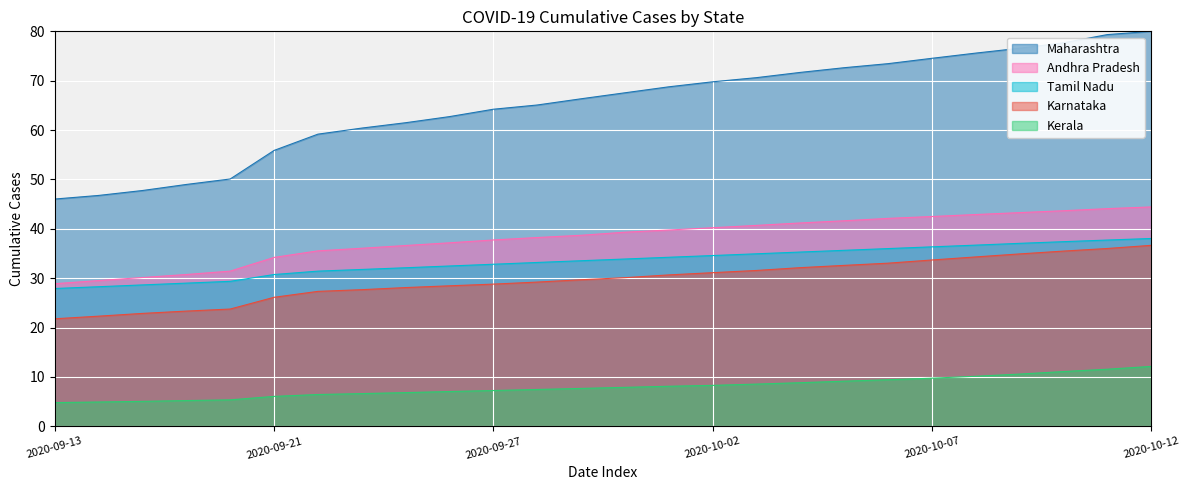

How many lines are shown in the chart?

5